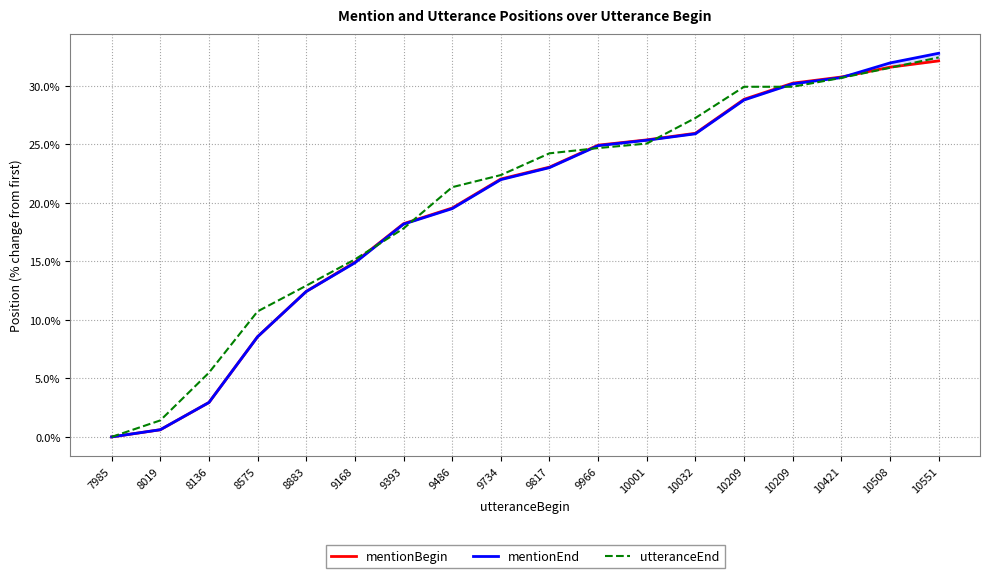

What is the value of the mentionBegin point at the 2nd from the left?

0.6